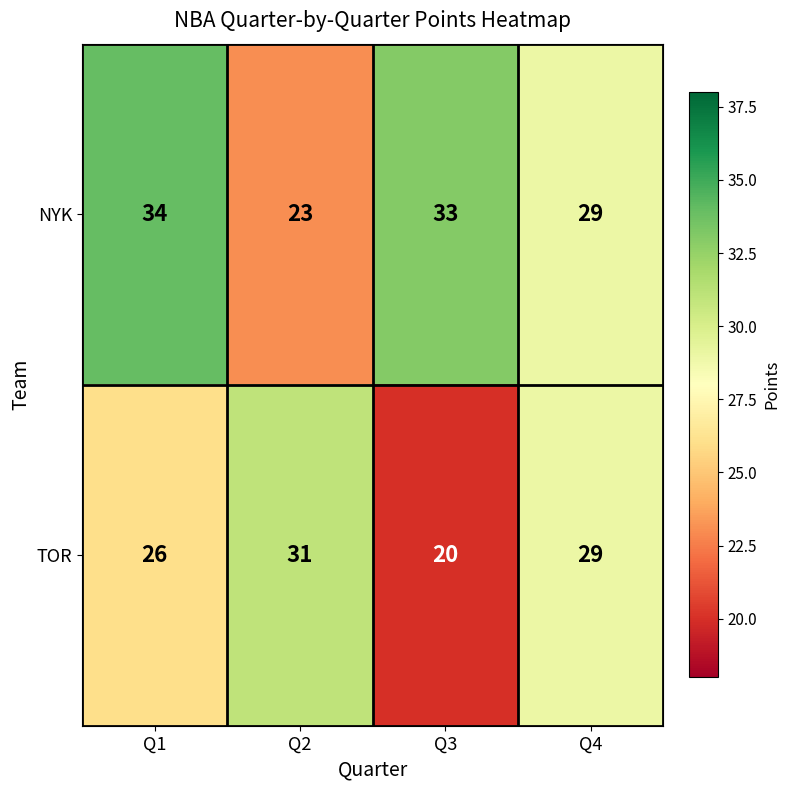

Reading right to left, transcribe all the data shown in this chart.

NYK: Q4=29	Q3=33	Q2=23	Q1=34
TOR: Q4=29	Q3=20	Q2=31	Q1=26